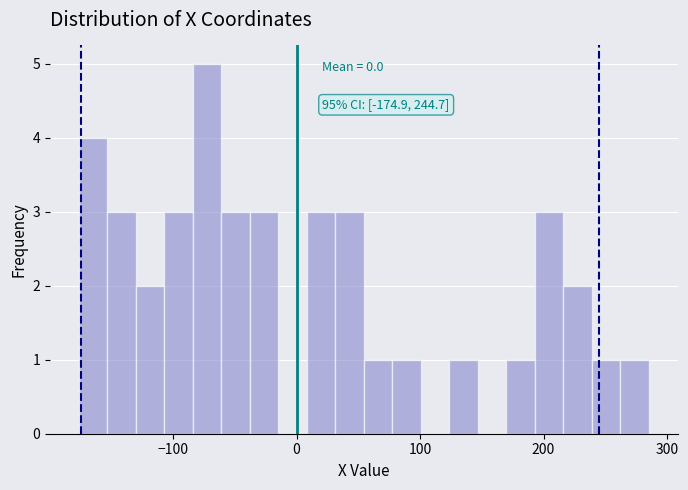

Around what value on the x-axis is the tallest bar? Give the approximate position of its centre, as read against the axis.

-70